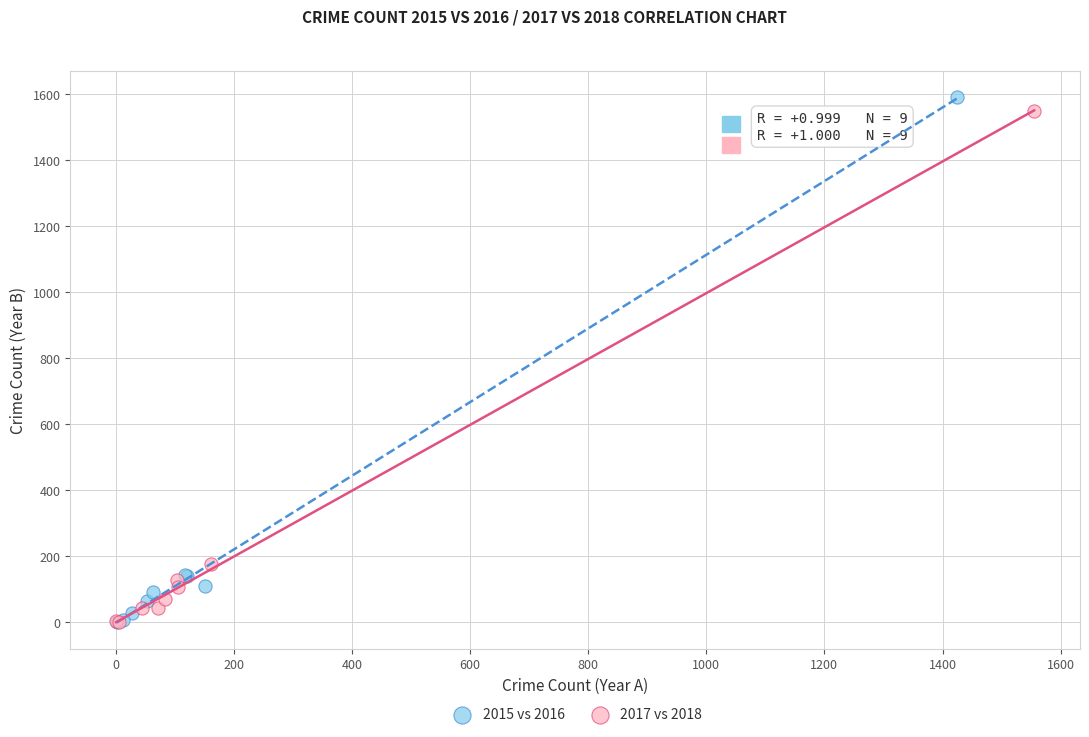

What are all the series names shown in the legend?

2015 vs 2016, 2017 vs 2018